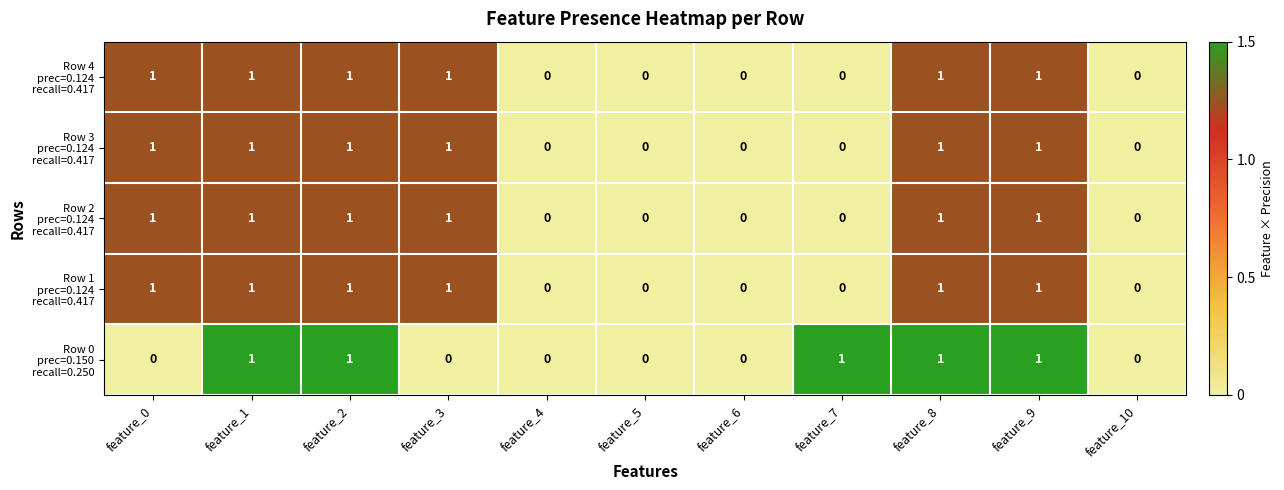

What is the total value across all series at feature_8?

5